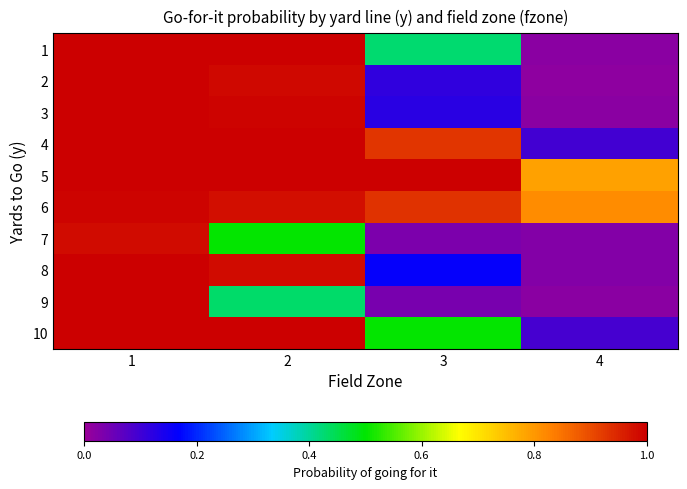

Which category has the highest value across all series?

1